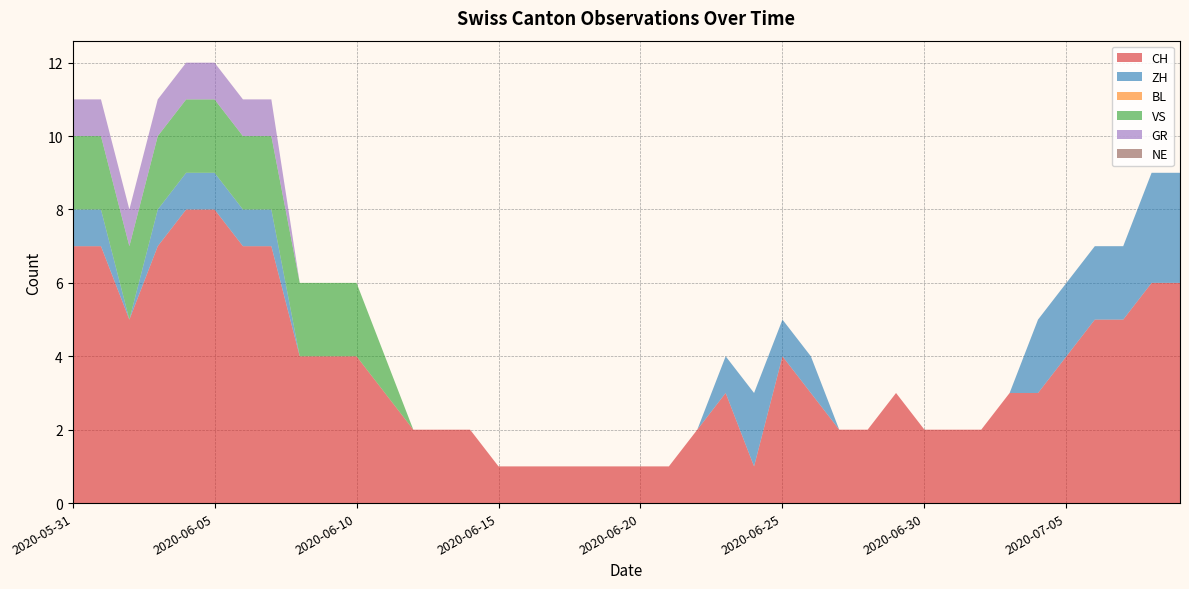

Reading right to left, extract all data points from this chart.

CH: 6	6	5	5	4	3	3	2	2	2	3	2	2	3	4	1	3	2	1	1	1	1	1	1	1	2	2	2	3	4	4	4	7	7	8	8	7	5	7	7
ZH: 3	3	2	2	2	2	0	0	0	0	0	0	0	1	1	2	1	0	0	0	0	0	0	0	0	0	0	0	0	0	0	0	1	1	1	1	1	0	1	1
BL: 0	0	0	0	0	0	0	0	0	0	0	0	0	0	0	0	0	0	0	0	0	0	0	0	0	0	0	0	0	0	0	0	0	0	0	0	0	0	0	0
VS: 0	0	0	0	0	0	0	0	0	0	0	0	0	0	0	0	0	0	0	0	0	0	0	0	0	0	0	0	1	2	2	2	2	2	2	2	2	2	2	2
GR: 0	0	0	0	0	0	0	0	0	0	0	0	0	0	0	0	0	0	0	0	0	0	0	0	0	0	0	0	0	0	0	0	1	1	1	1	1	1	1	1
NE: 0	0	0	0	0	0	0	0	0	0	0	0	0	0	0	0	0	0	0	0	0	0	0	0	0	0	0	0	0	0	0	0	0	0	0	0	0	0	0	0